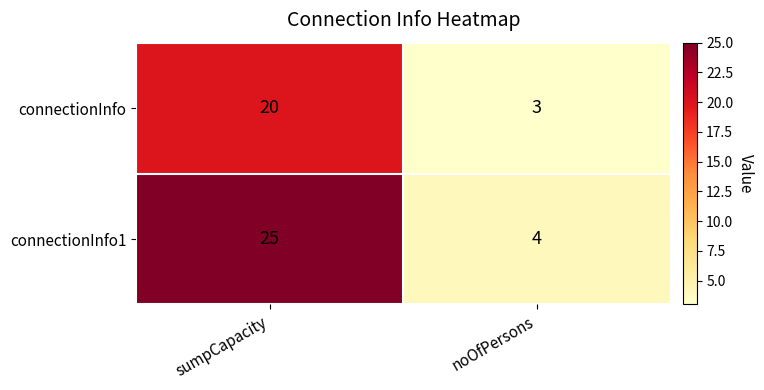

At how many categories does at least one series exceed 16?

1